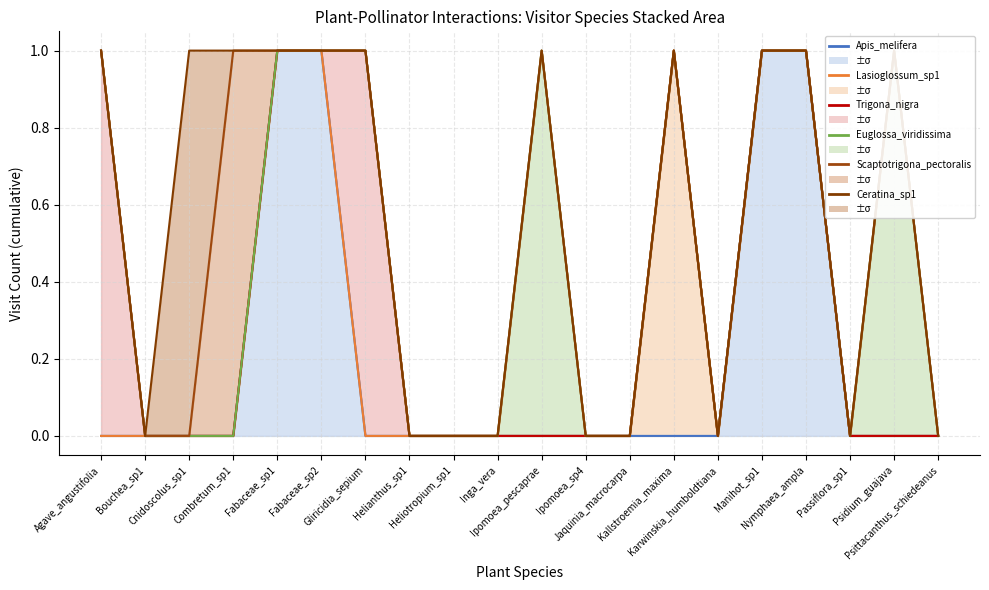

Is it true that Apis_melifera equals 1 at Manihot_sp1?

True